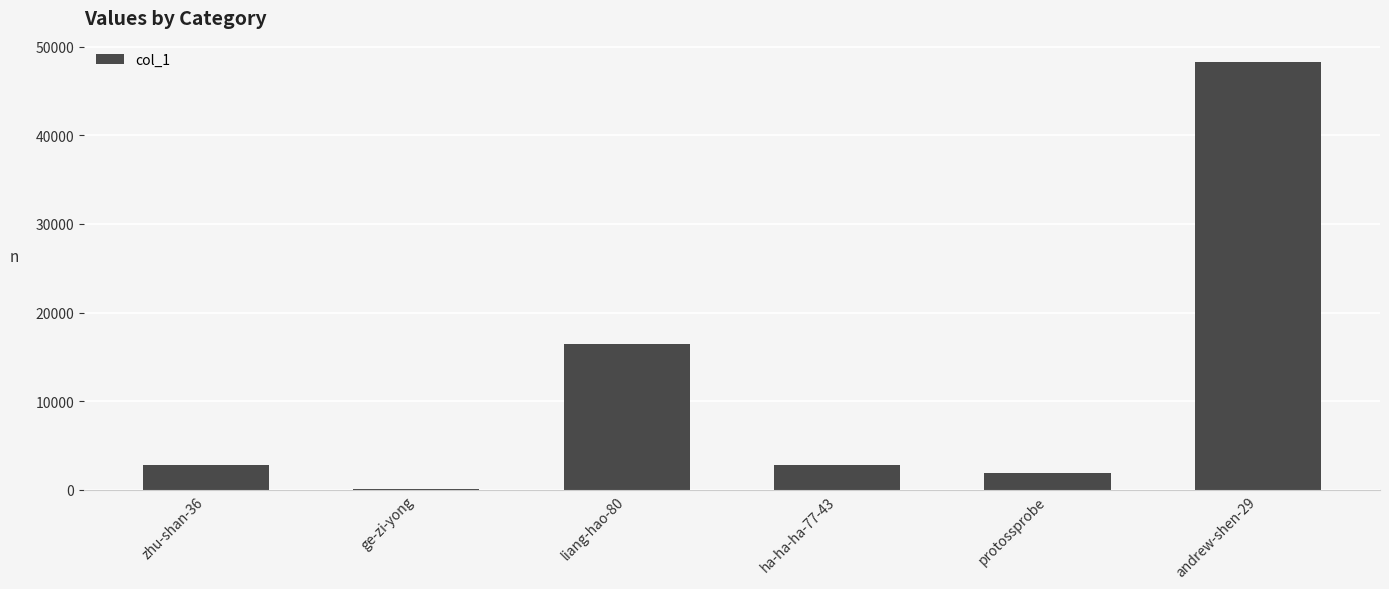

Where is the data nearest to the value 24199?

liang-hao-80